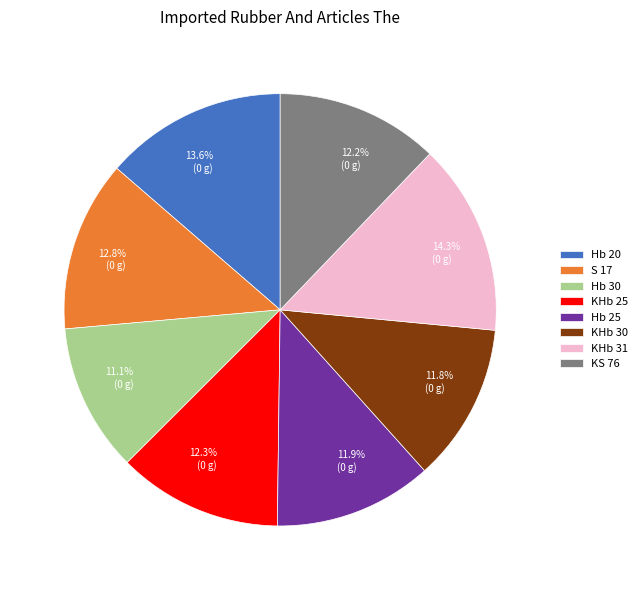

Is it true that Hb 20 is 4% of the pie?

False